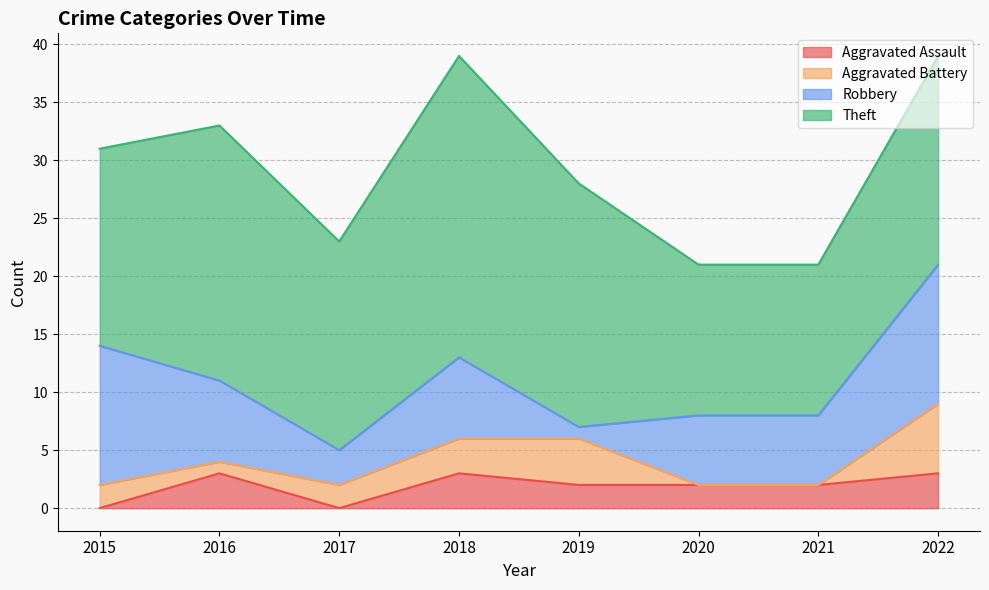

What are all the series names shown in the legend?

Aggravated Assault, Aggravated Battery, Robbery, Theft